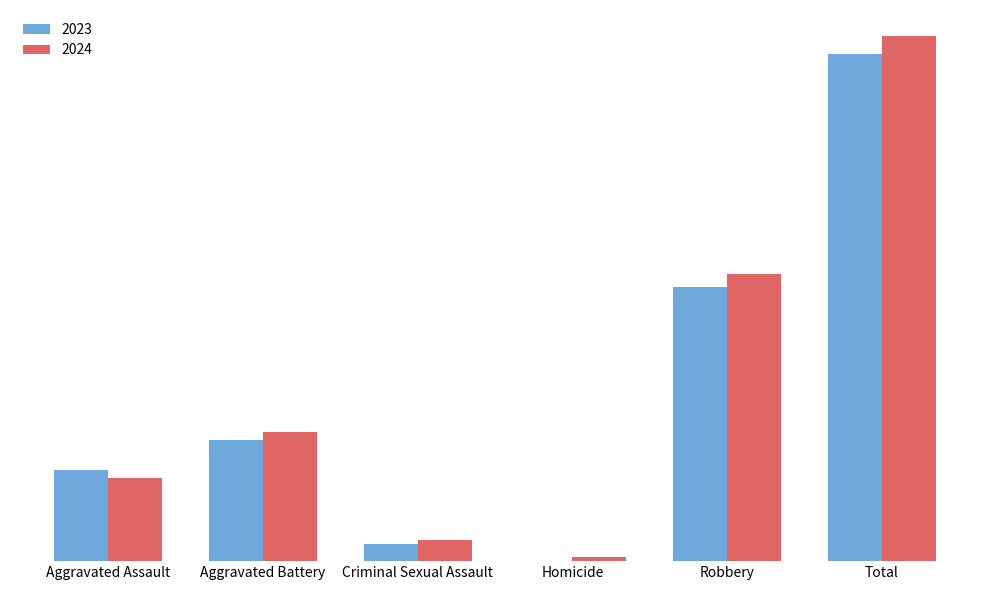

At how many categories does at least one series exceed 188?

1